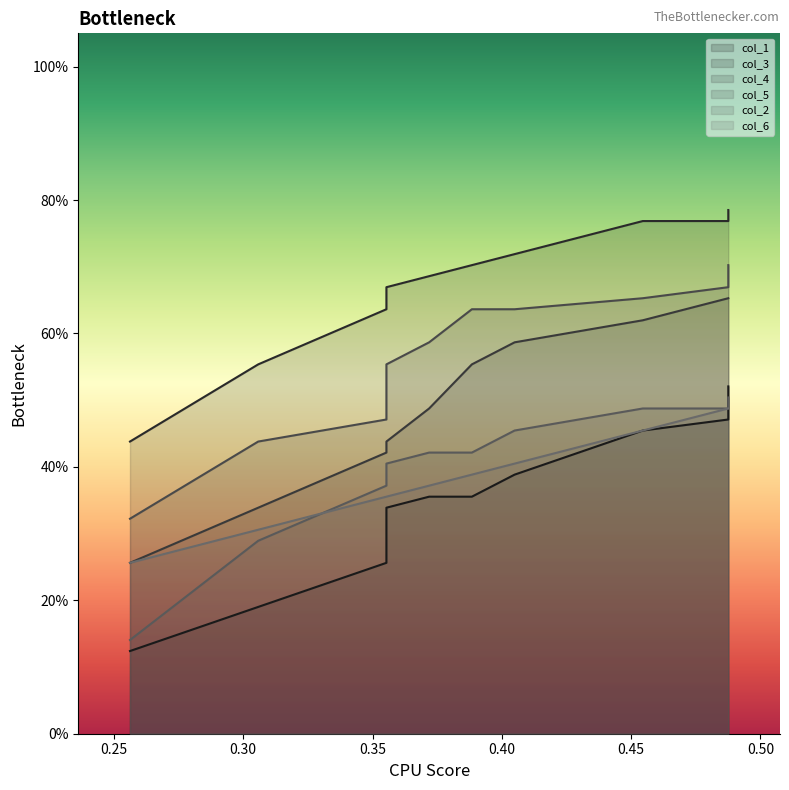

What is the sum of all col_5 values?

5.7